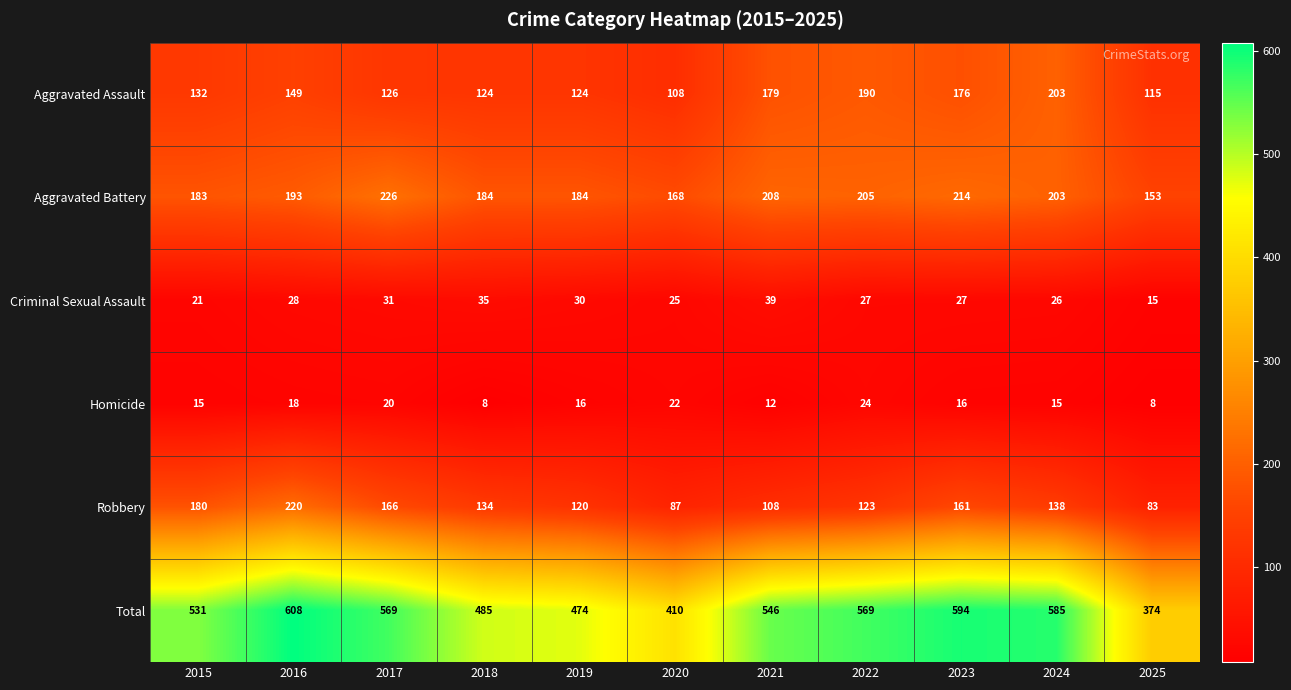

What is the sum of the Criminal Sexual Assault values at 2023 and 2022?

54